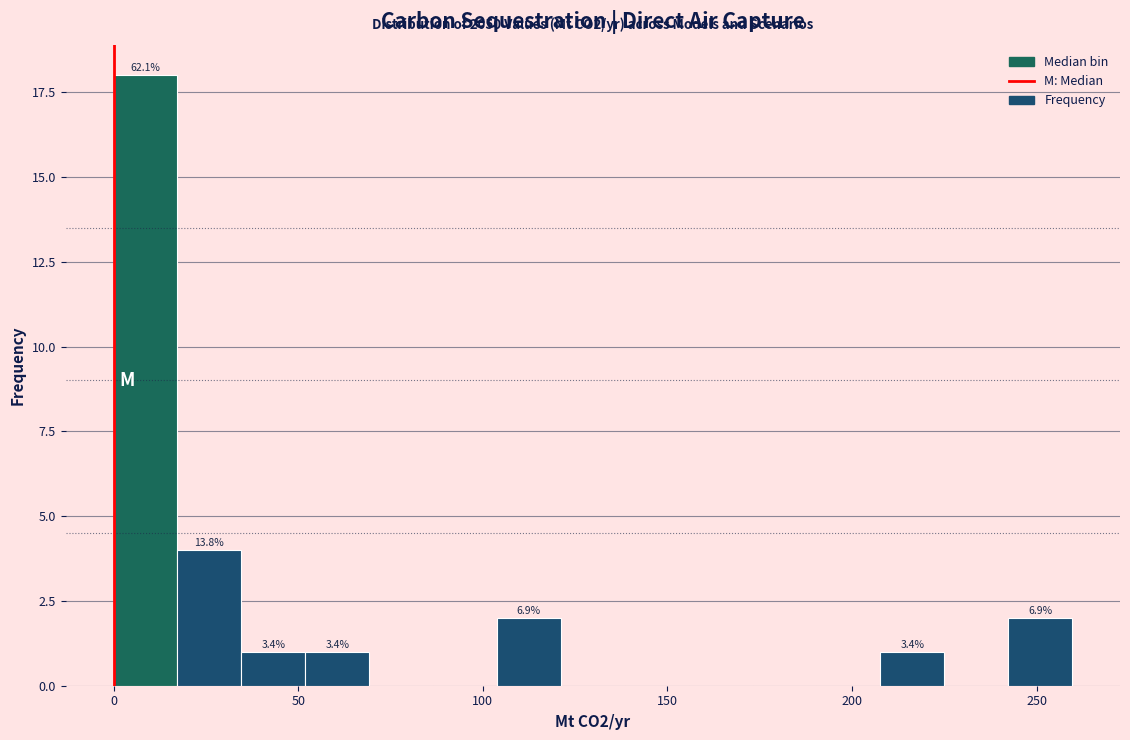

Read against the x-axis, roughly where is the centre of the tallest bar?

10